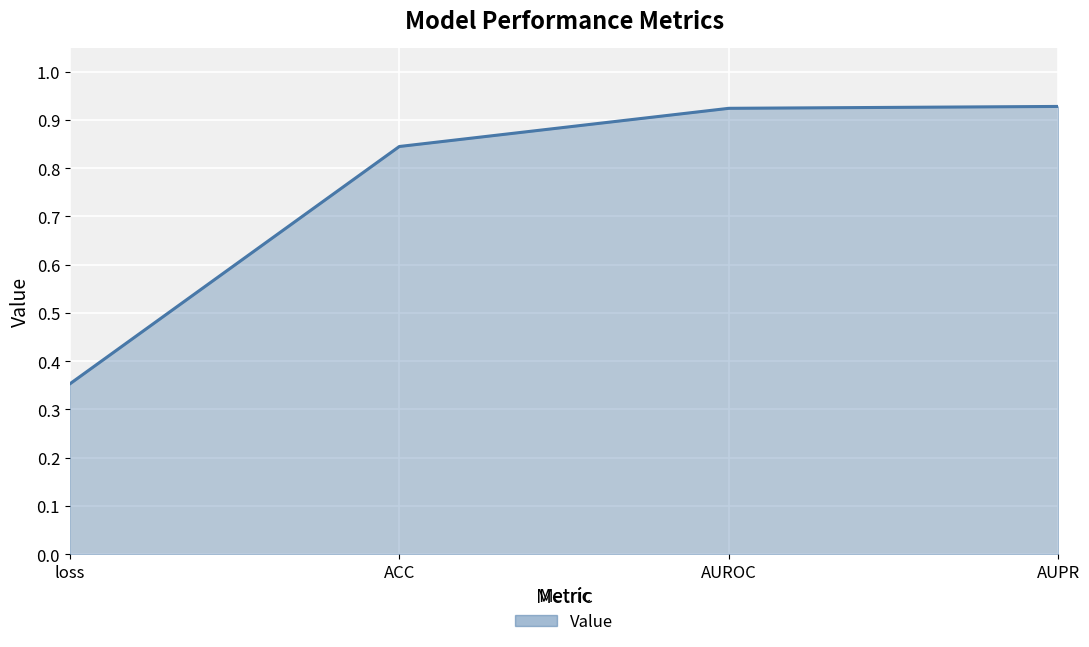

Where is the data nearest to the value 0?

loss